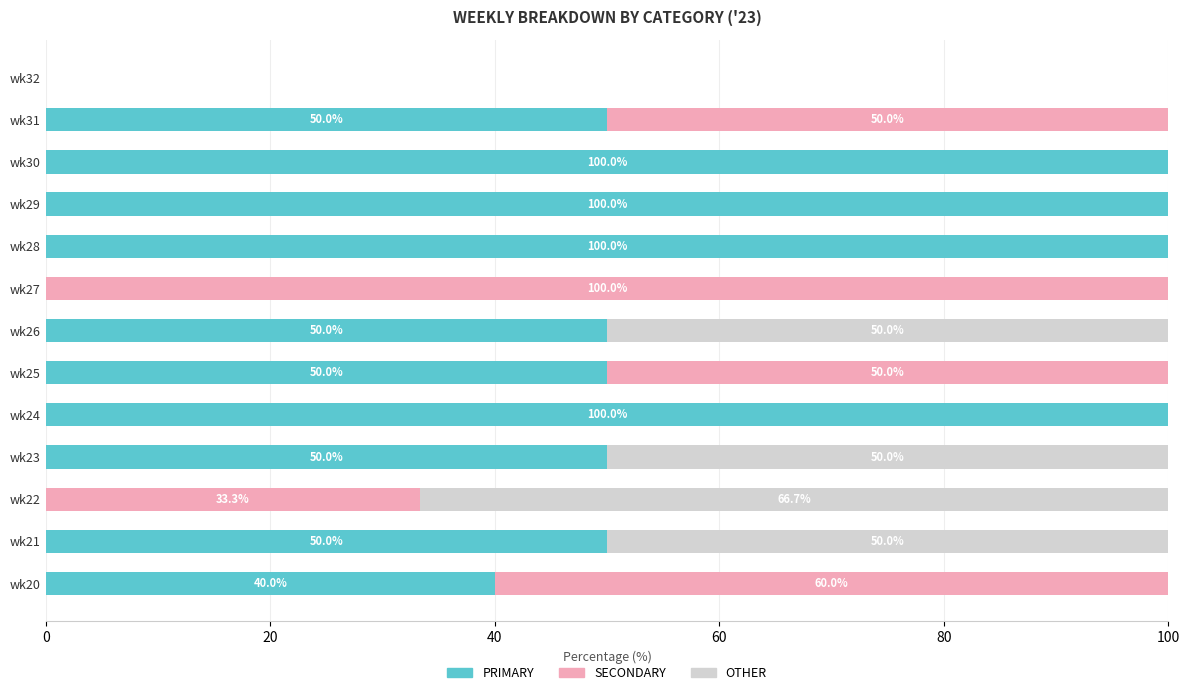

What is the sum of the PRIMARY values at wk20 and wk30?

140.0